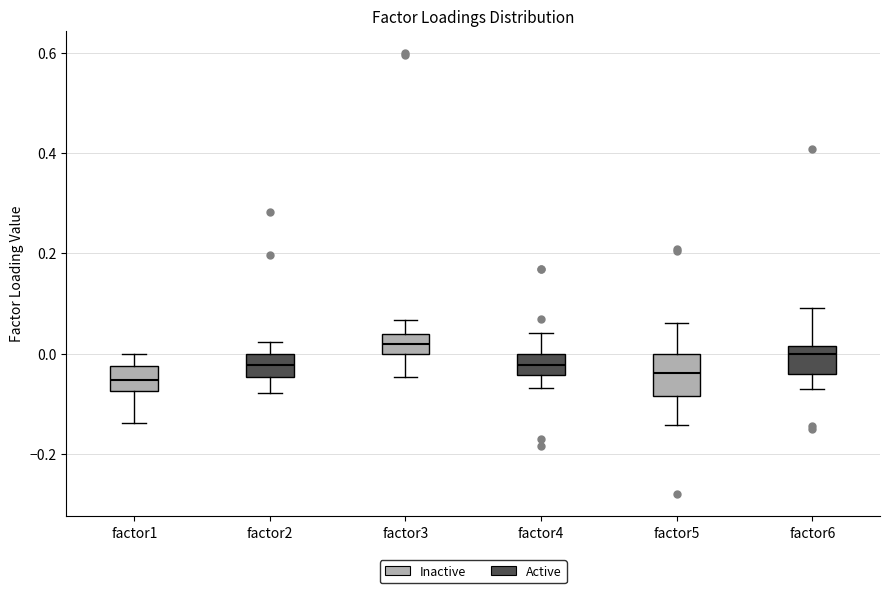

Which box is the tallest, from its lower edge to its upper edge?

factor5